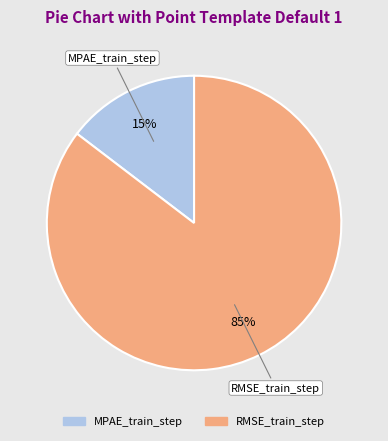

Rank the categories by value from highest to lowest.

RMSE_train_step, MPAE_train_step